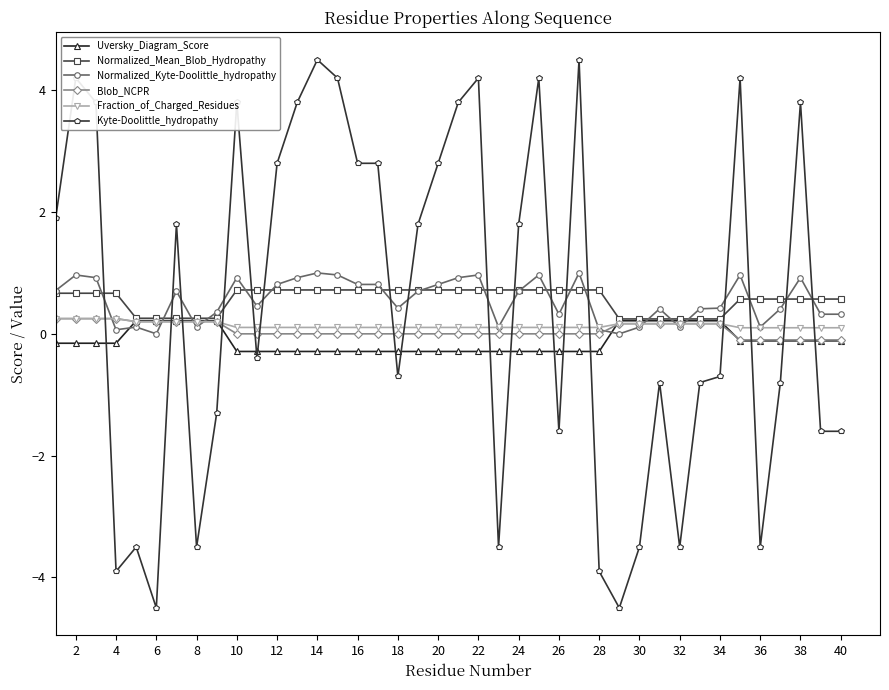

True or false: Kyte-Doolittle_hydropathy has more than 0 interior local peaks.

True